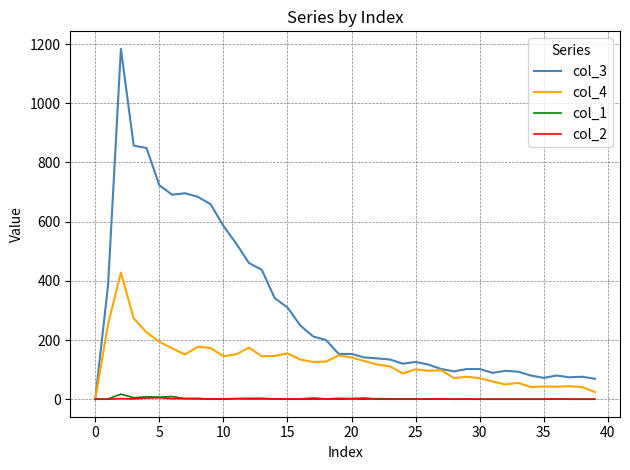

Which series has the largest total across all categories?

col_3